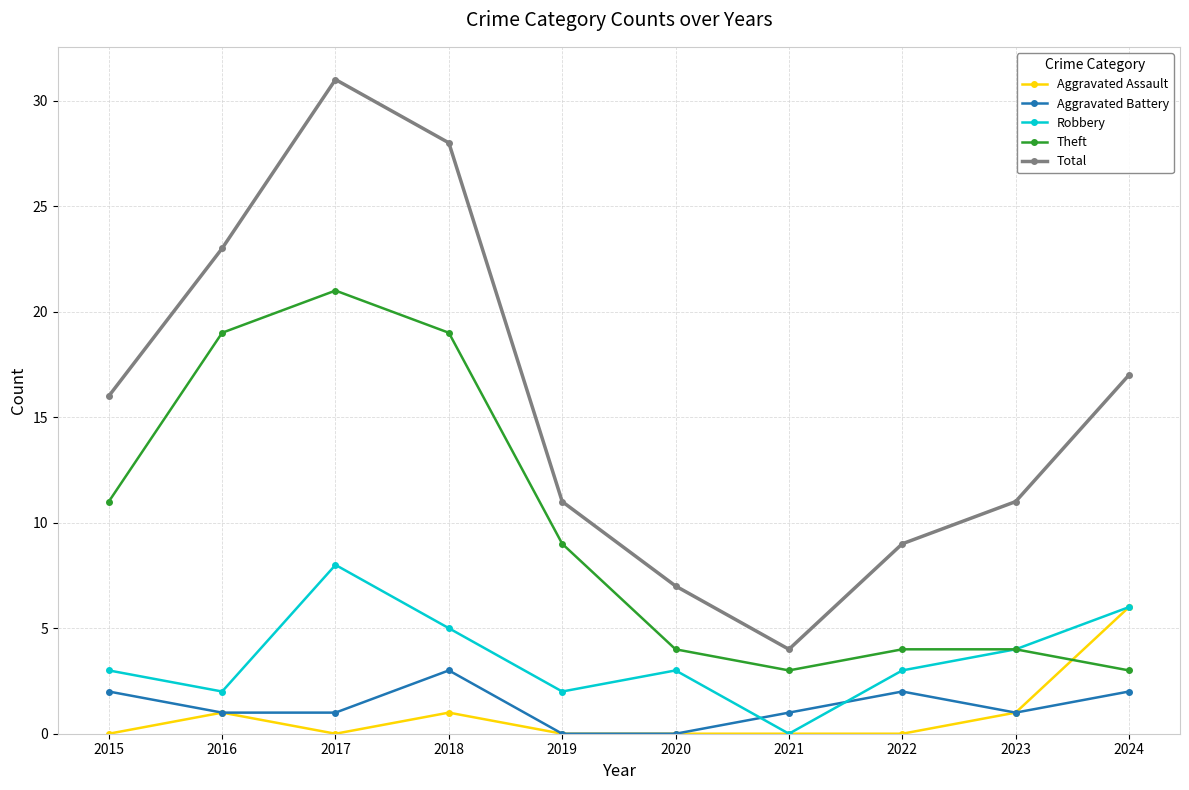

At how many categories does at least one series exceed 3?

10